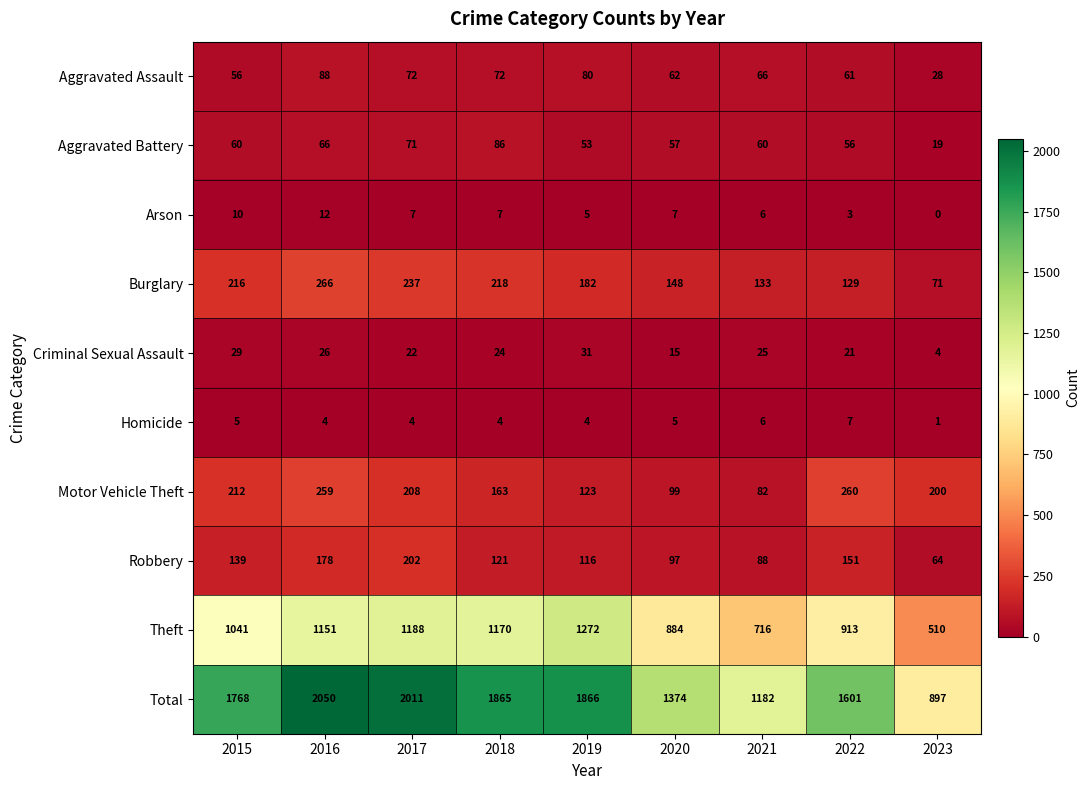

Is it true that Robbery equals 23 at 2021?

False